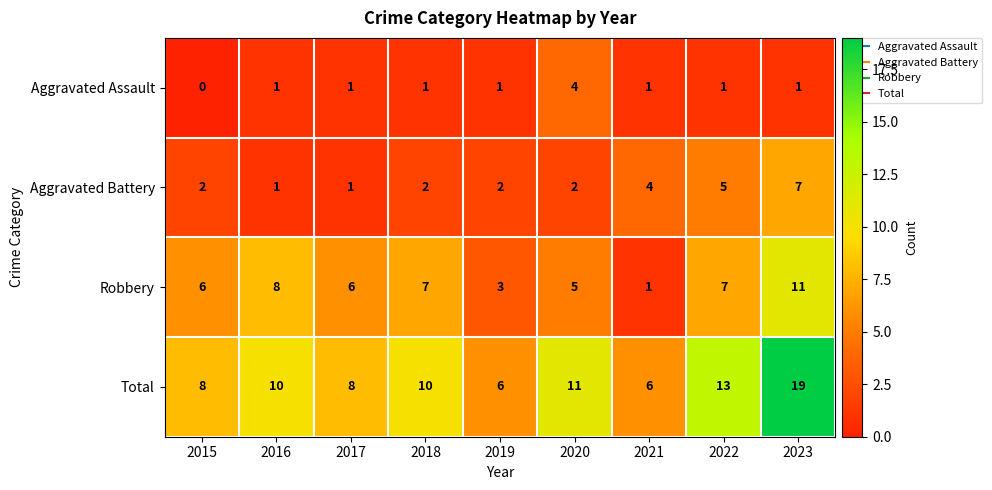

What value does the Robbery series have at 2015?

6